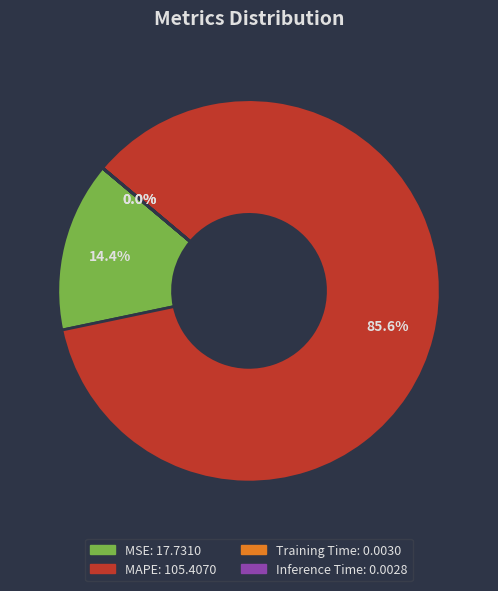

Is there any slice that represents more than half of the pie?

Yes